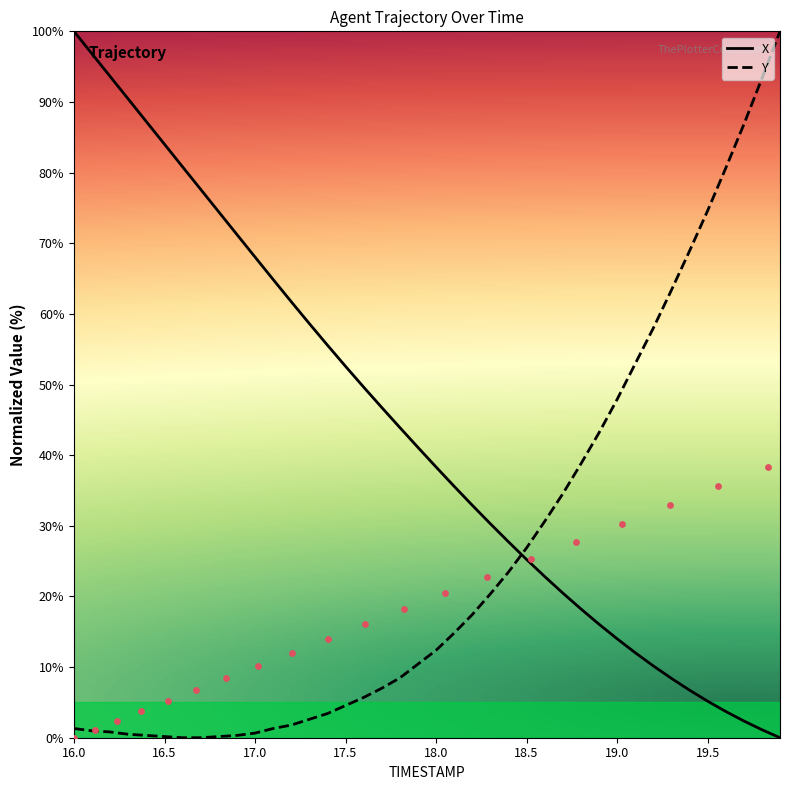

Which series has the largest total across all categories?

X